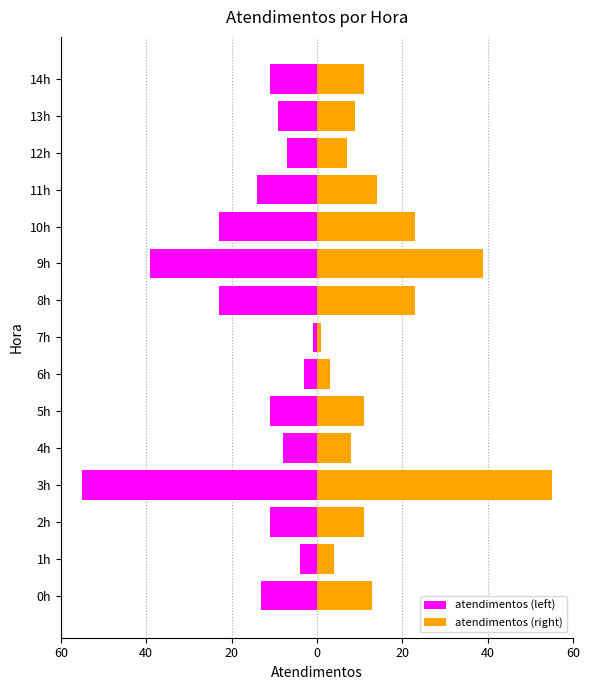

Which series has the largest total across all categories?

atendimentos (right)